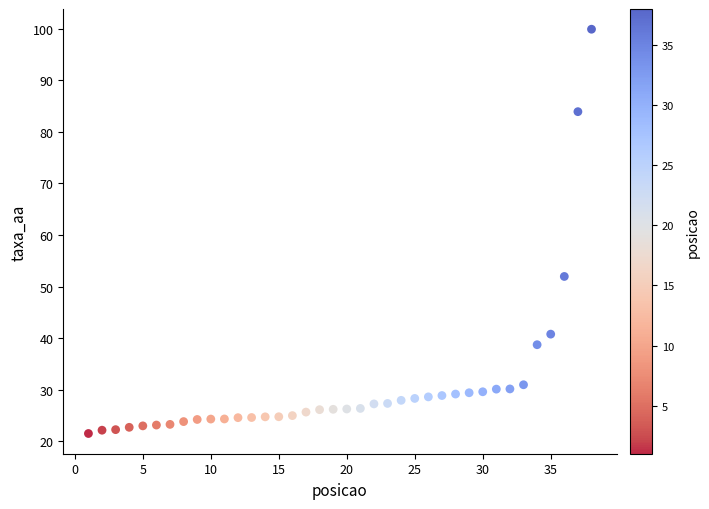

What Y value in the scatter plot is closest to 60?

52.0